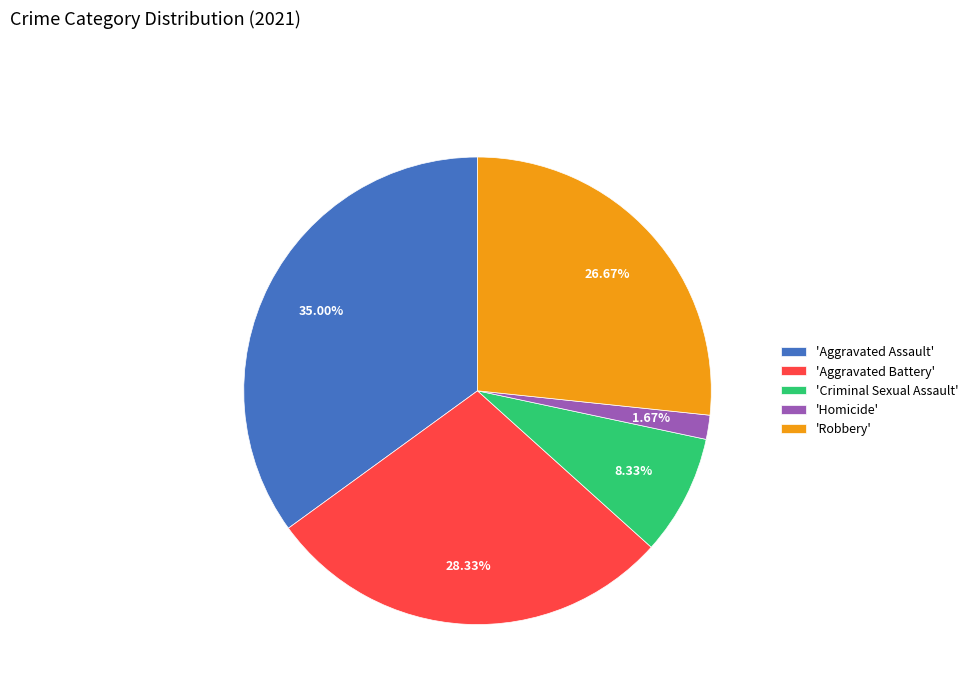

Which category has the biggest portion of the pie?

'Aggravated Assault'